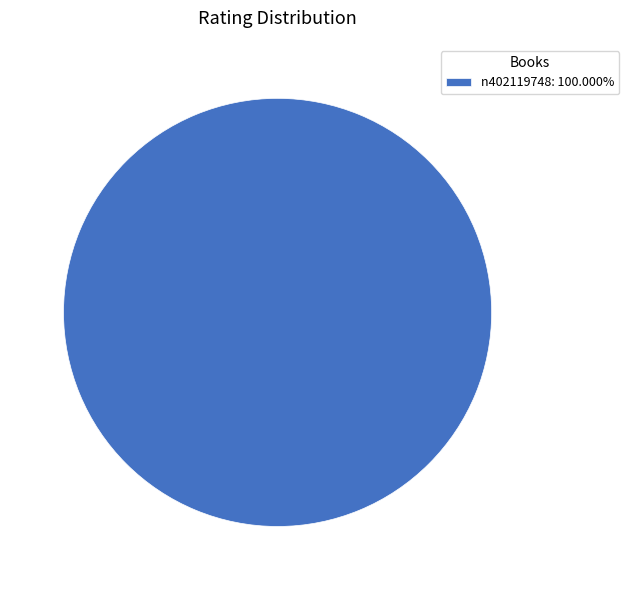

Does n402119748: 100.000% represent more than half of the total?

Yes